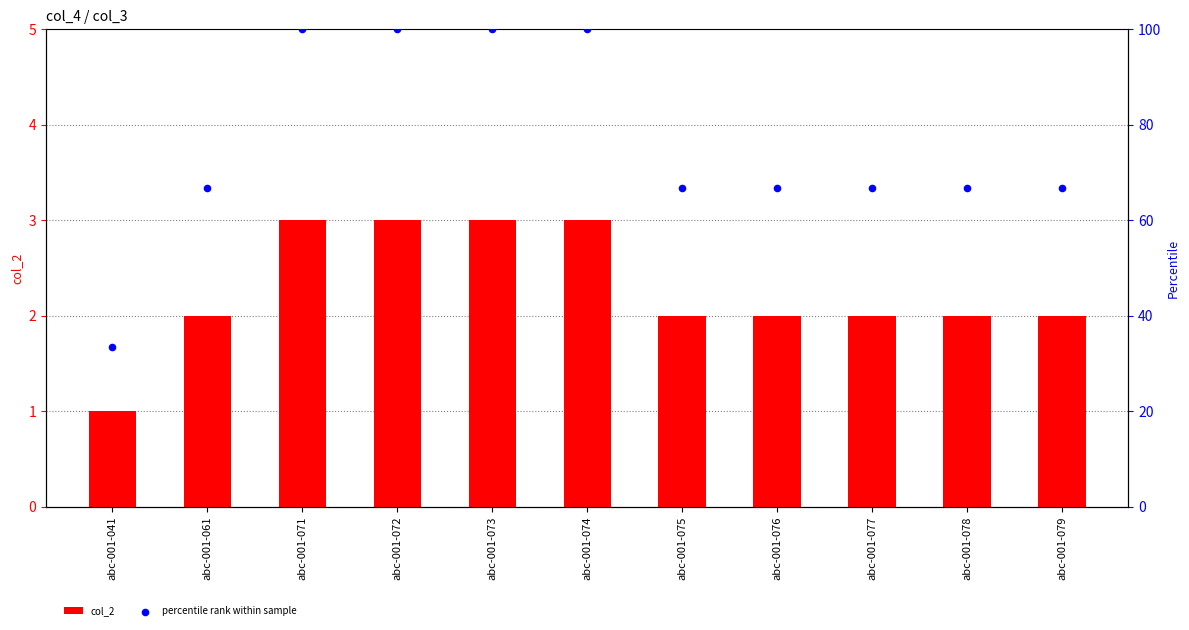

Which series reaches the maximum Y coordinate?

percentile rank within sample